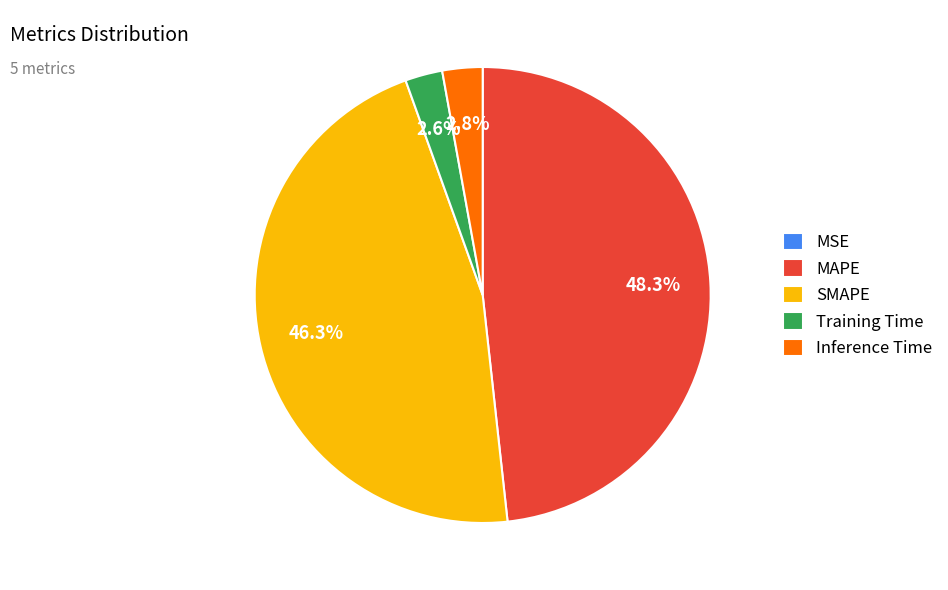

Which has a higher value, SMAPE or Inference Time?

SMAPE